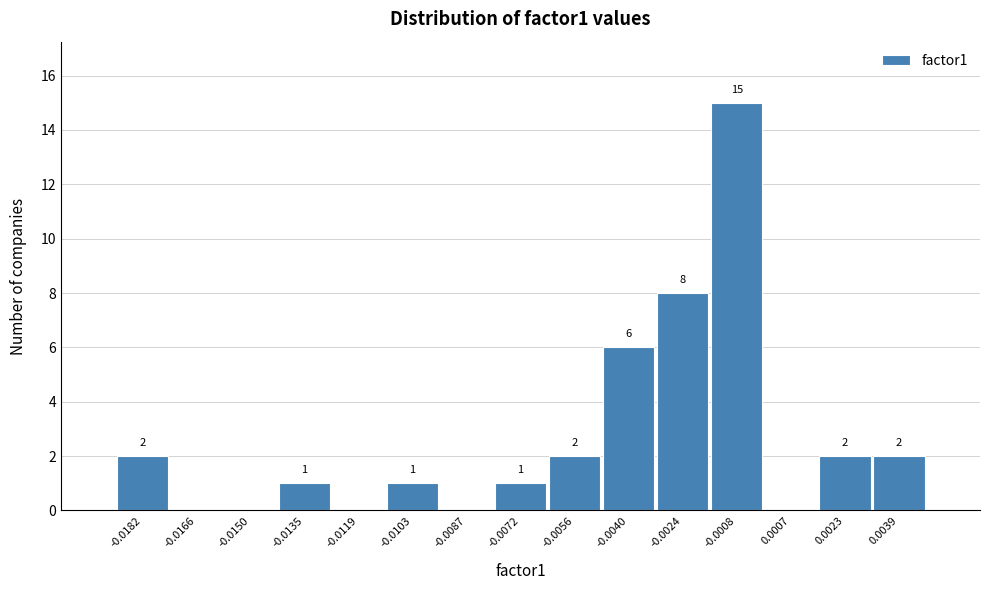

Reading right to left, extract all data points from this chart.

0.0039=2	0.0023=2	0.0007=0	-0.0008=15	-0.0024=8	-0.0040=6	-0.0056=2	-0.0072=1	-0.0087=0	-0.0103=1	-0.0119=0	-0.0135=1	-0.0150=0	-0.0166=0	-0.0182=2